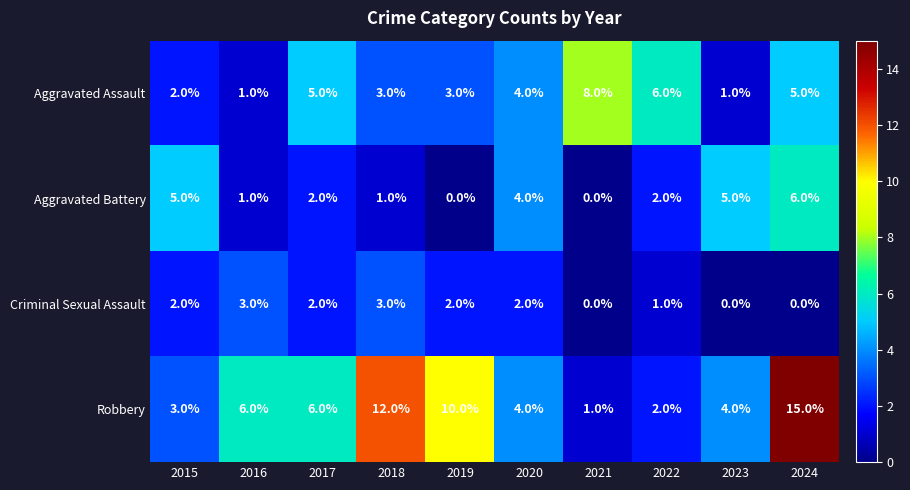

How many distinct data groups are displayed?

4